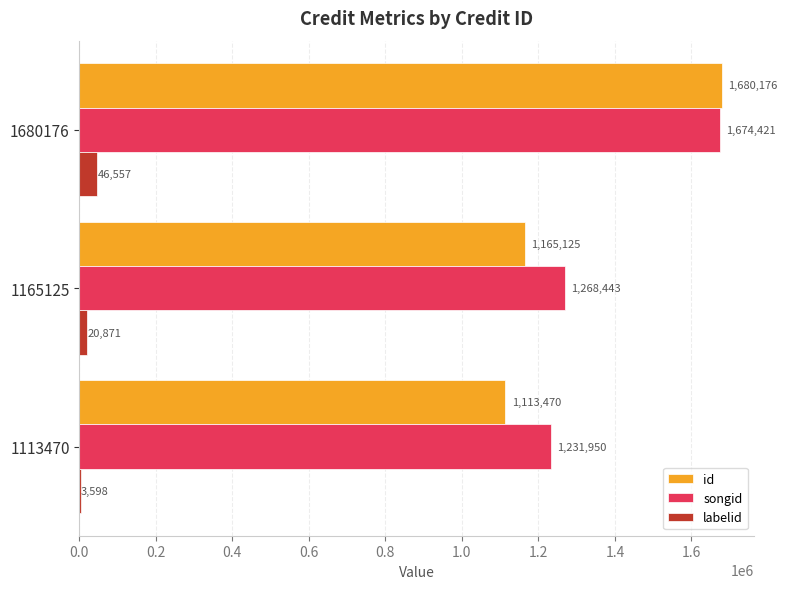

Which series has the widest spread of values?

id